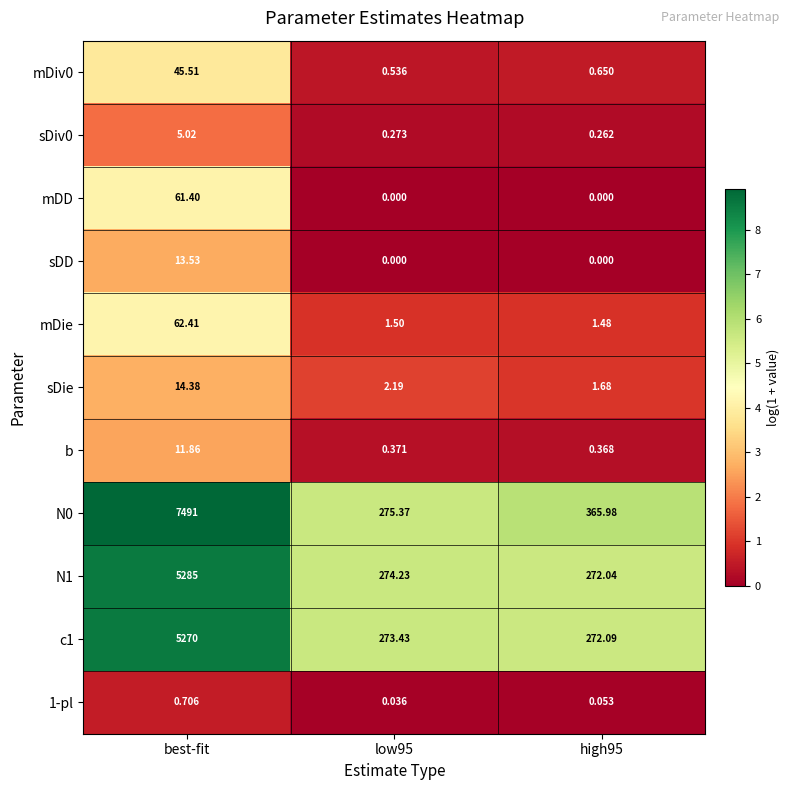

At which category does the chart reach its peak across all series?

best-fit